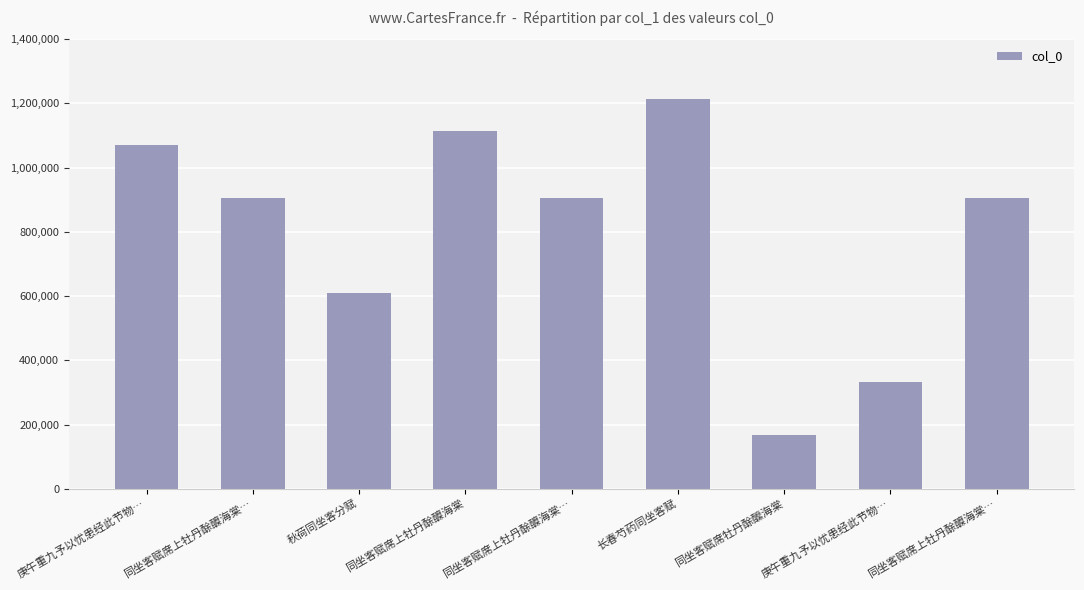

What is the average value?

802402